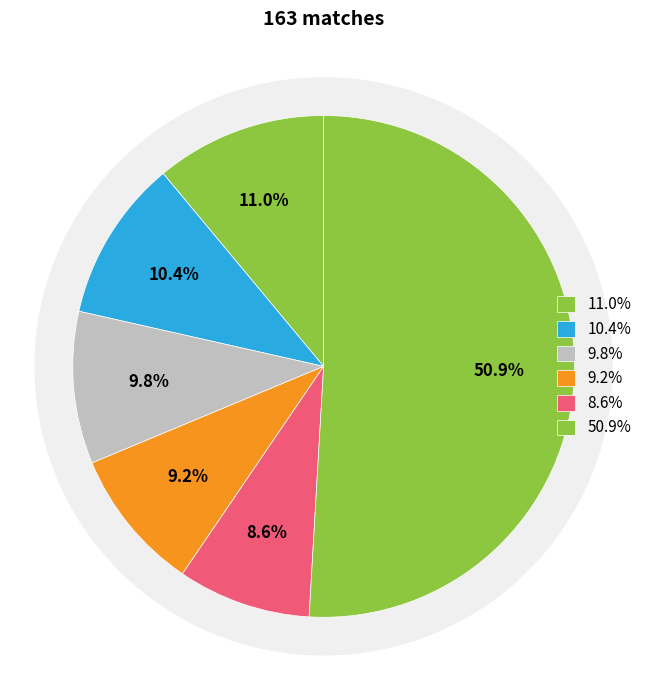

Is there a majority slice in this chart?

No